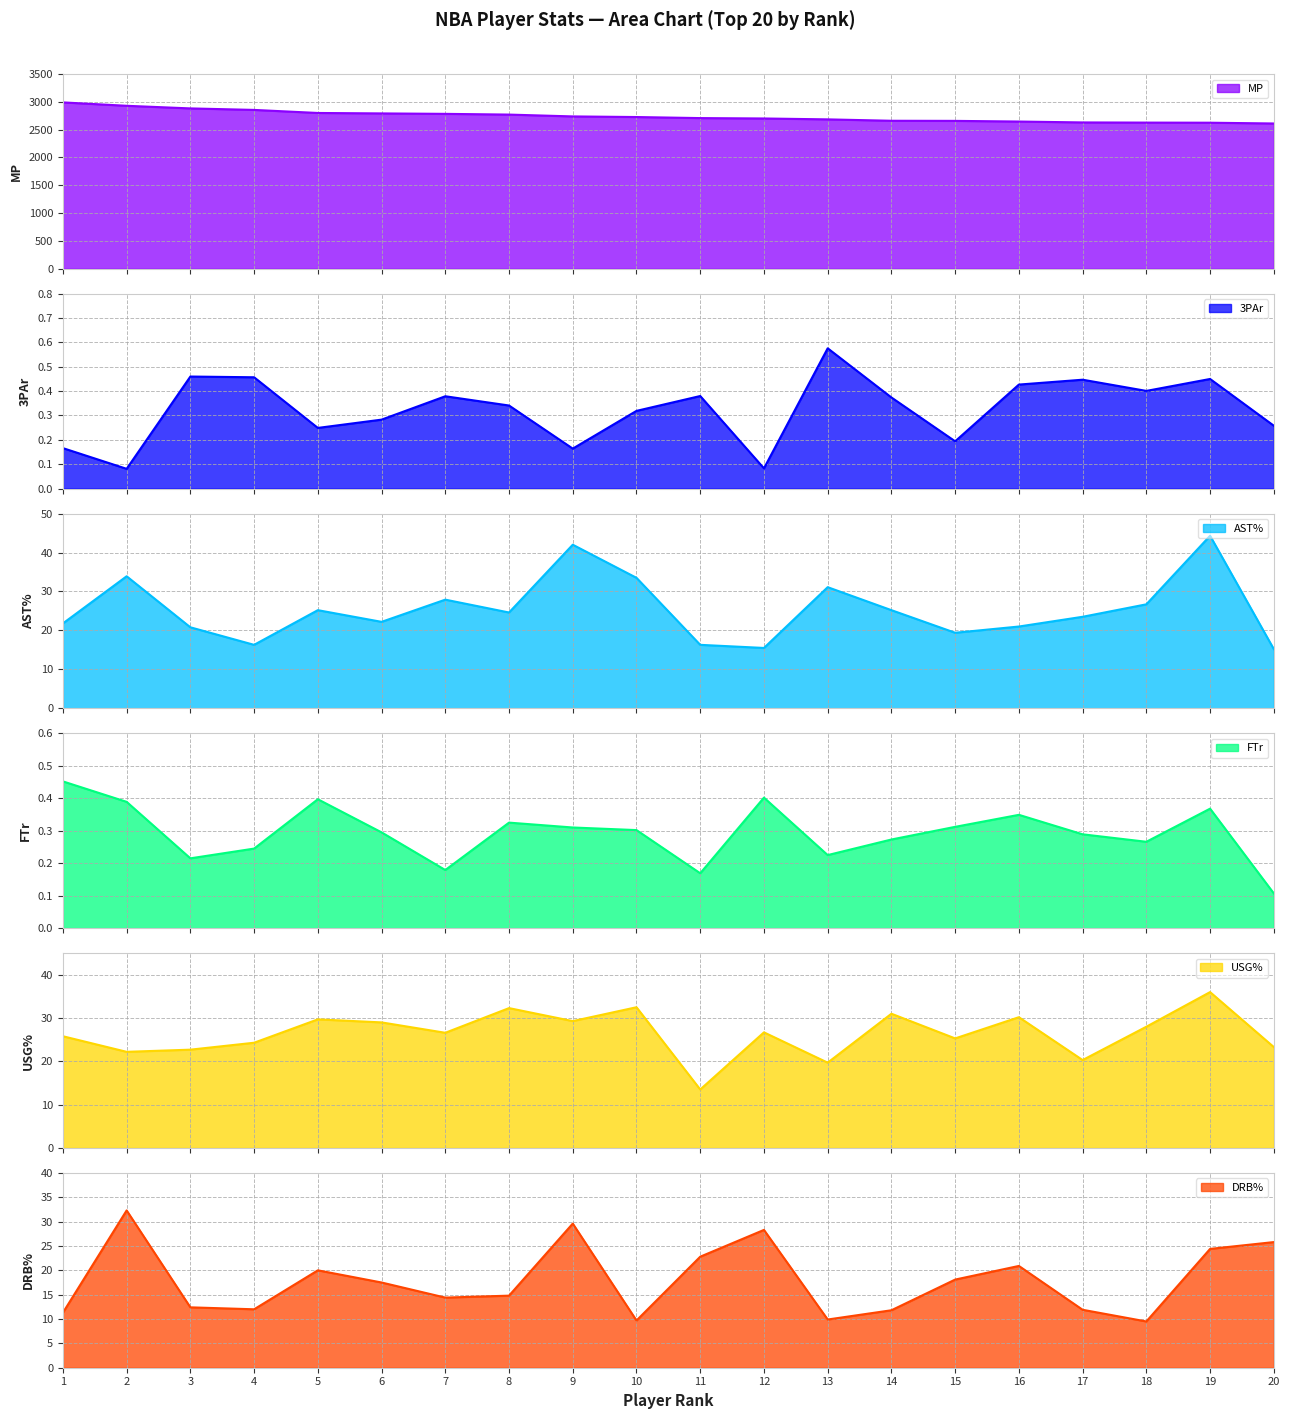

The AST% series shows 62.6 at 9. True or false?

False